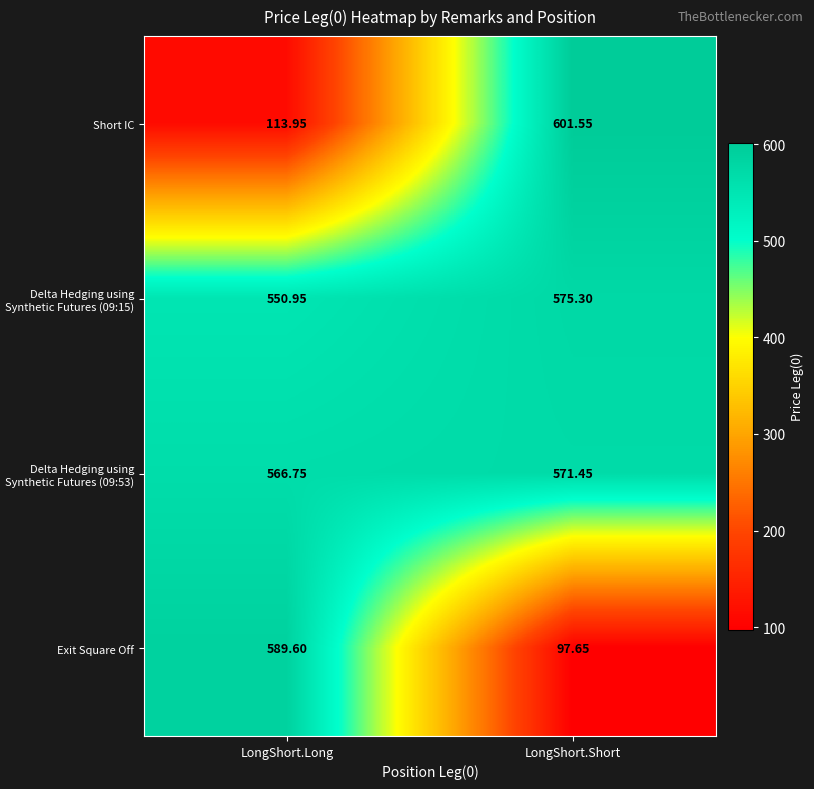

Which series changed the most between LongShort.Long and LongShort.Short?

Exit Square Off